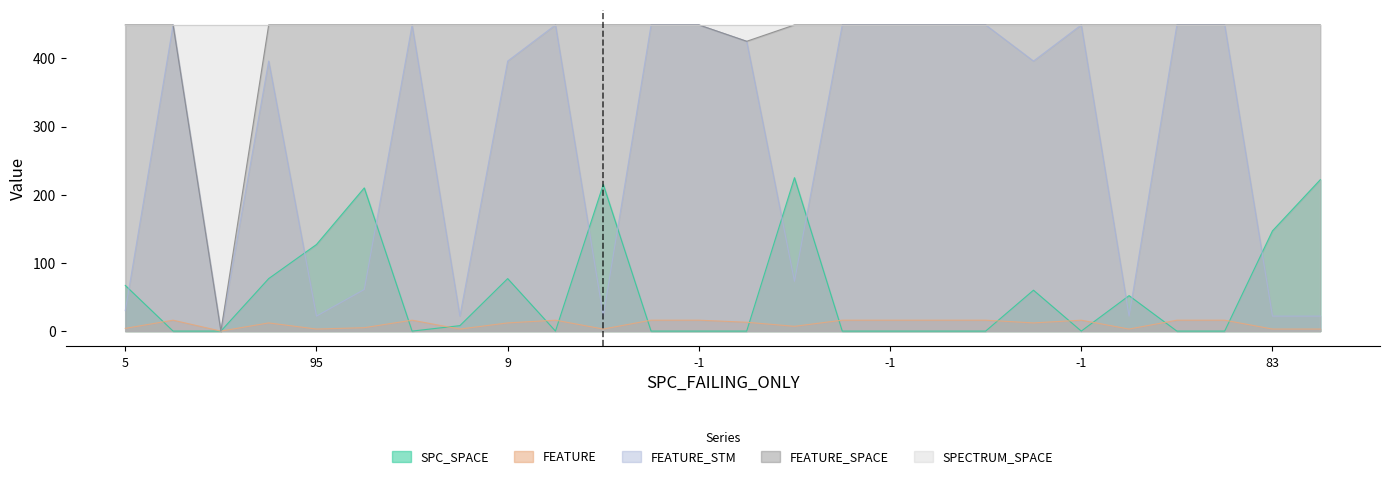

What are all the series names shown in the legend?

SPC_SPACE, FEATURE, FEATURE_STM, FEATURE_SPACE, SPECTRUM_SPACE